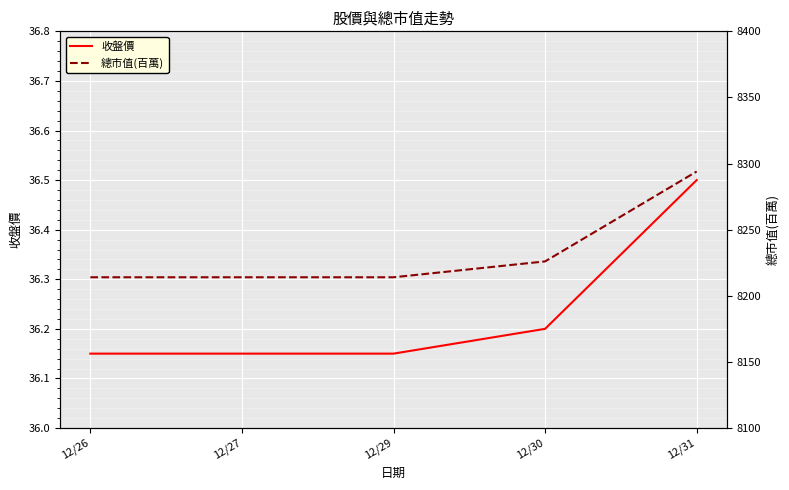

Is it true that 總市值(百萬) equals 8214.0 at 12/27?

True